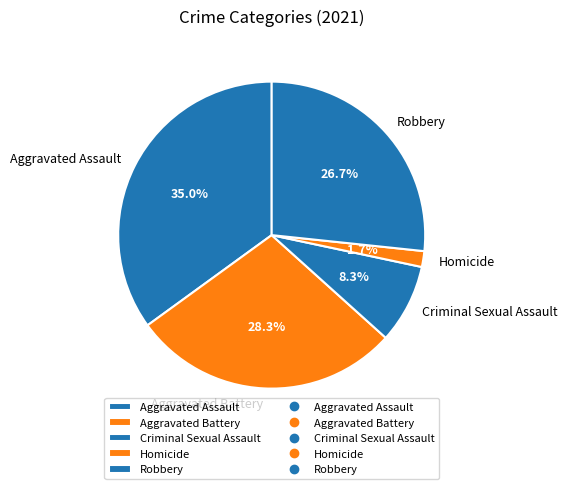

What percentage is the Aggravated Assault slice, to the nearest percent?

35%